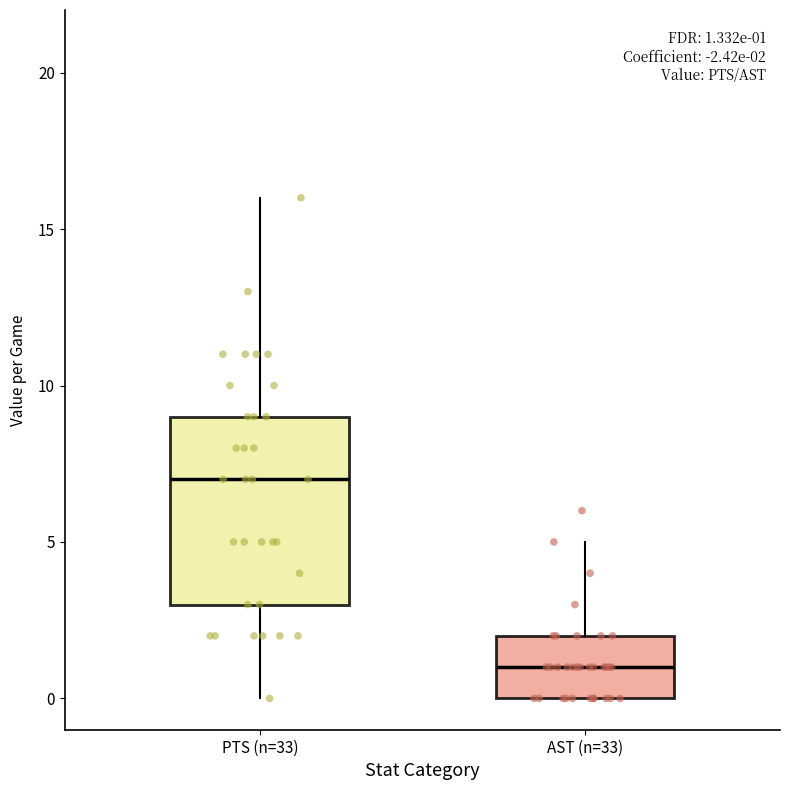

Which box is the tallest, from its lower edge to its upper edge?

PTS (n=33)